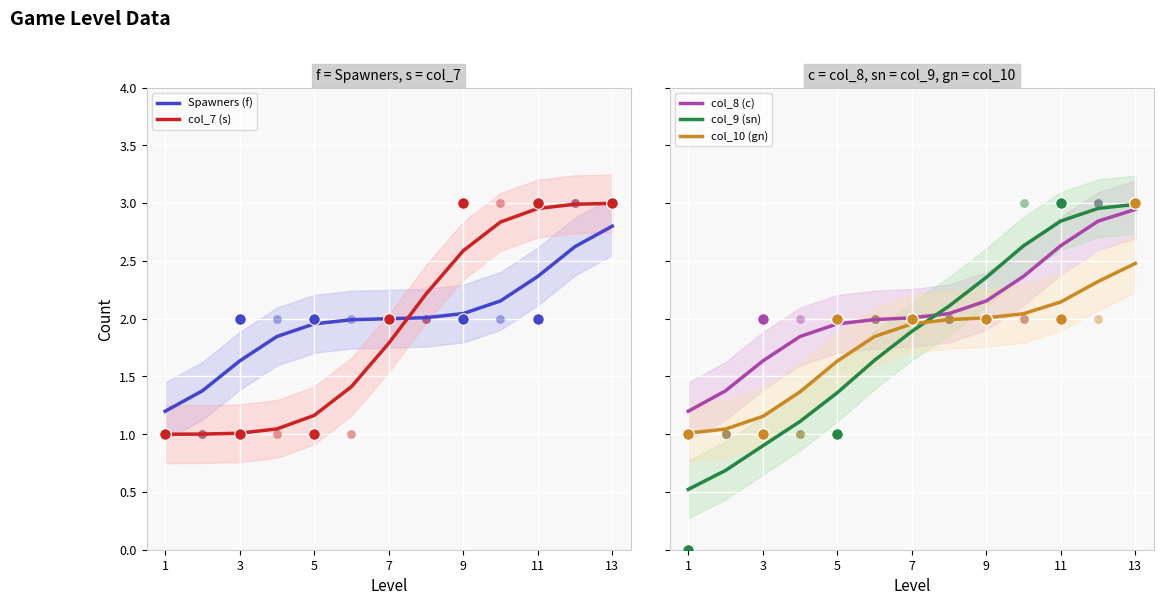

Which series contains the lowest Y value?

col_9 (sn)